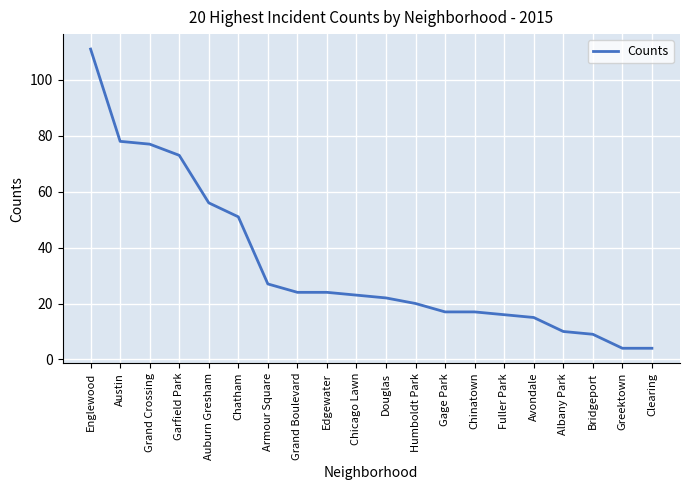

Does the chart display data point markers on the line(s)?

No